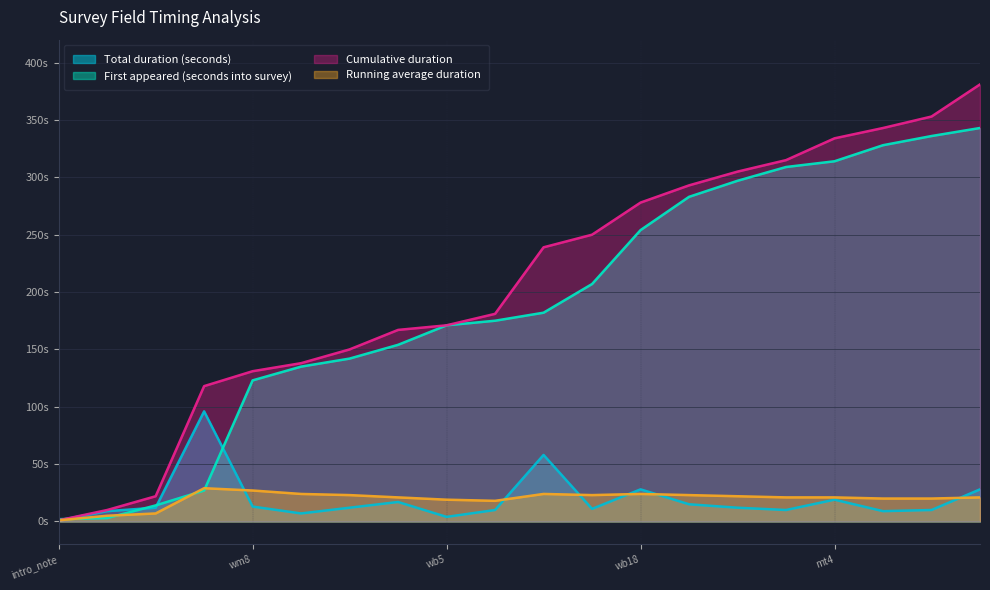

True or false: Running average duration has a value of 9 at wb15.

False